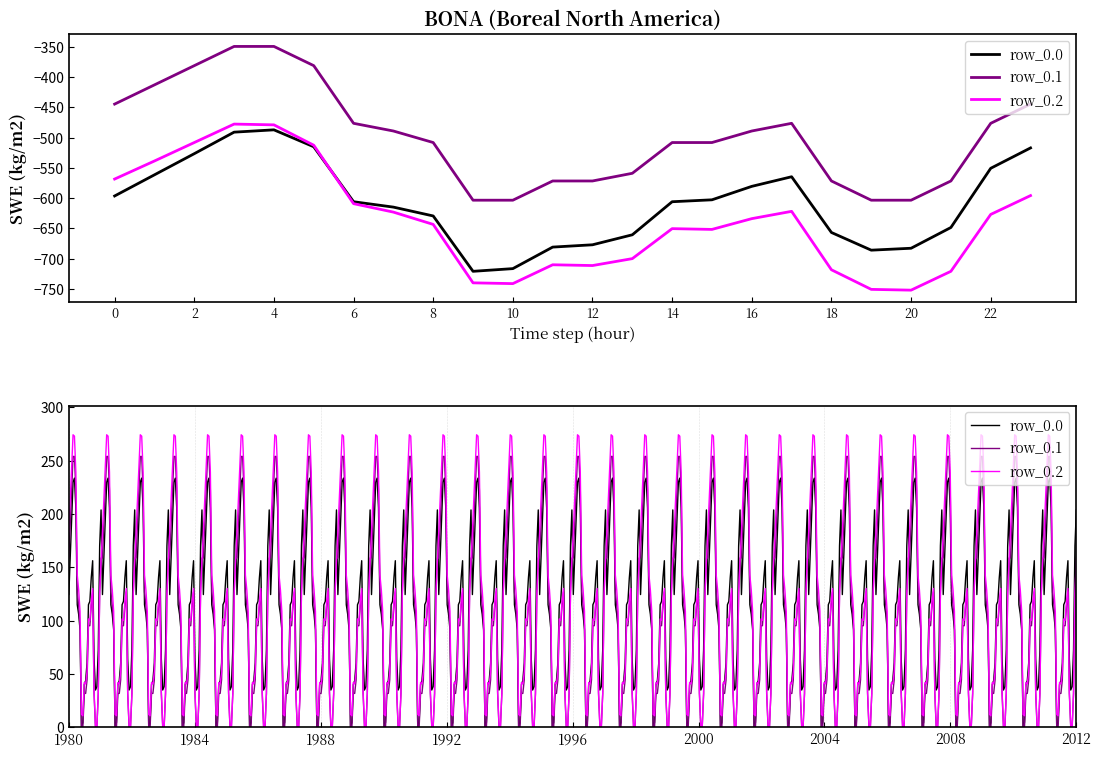

Which series has the largest total across all categories?

row_0.1